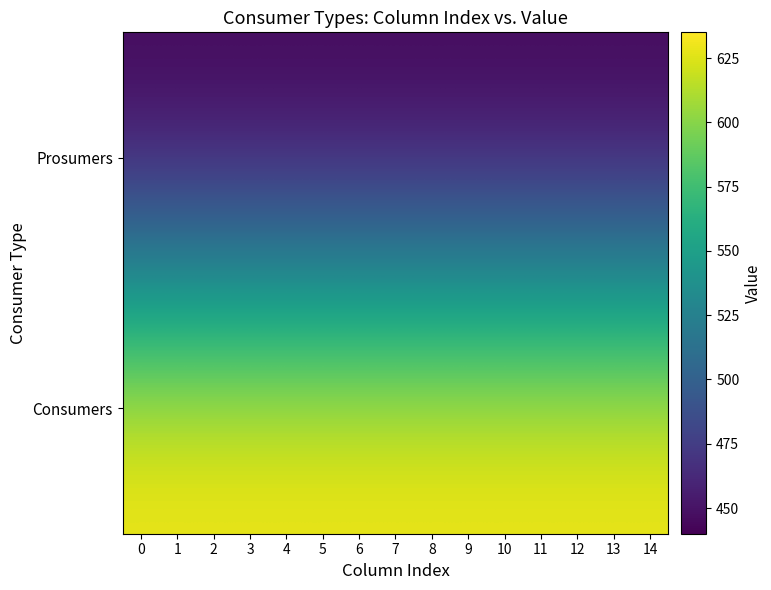

Reading right to left, list all the values displayed in this chart.

Consumers: 14=635	13=635	12=635	11=635	10=635	9=635	8=635	7=635	6=635	5=635	4=635	3=635	2=635	1=635	0=635
Prosumers: 14=440	13=440	12=440	11=440	10=440	9=440	8=440	7=440	6=440	5=440	4=440	3=440	2=440	1=440	0=440